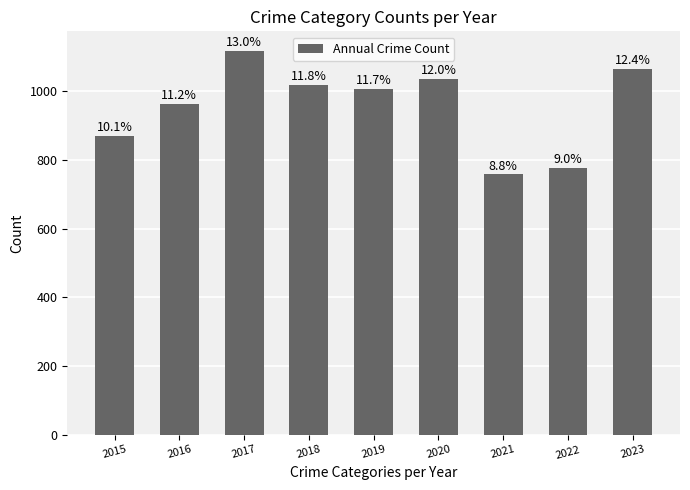

The chart shows a value of 870 at 2015. True or false?

True